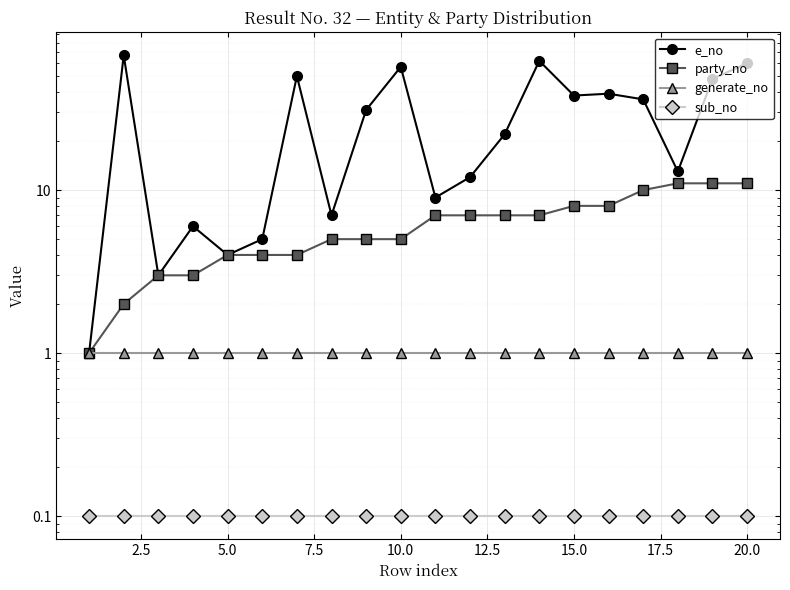

Reading left to right, list all the values displayed in this chart.

e_no: 1.0	67.0	3.0	6.0	4.0	5.0	50.0	7.0	31.0	57.0	9.0	12.0	22.0	62.0	38.0	39.0	36.0	13.0	48.0	60.0
party_no: 1.0	2.0	3.0	3.0	4.0	4.0	4.0	5.0	5.0	5.0	7.0	7.0	7.0	7.0	8.0	8.0	10.0	11.0	11.0	11.0
generate_no: 1.0	1.0	1.0	1.0	1.0	1.0	1.0	1.0	1.0	1.0	1.0	1.0	1.0	1.0	1.0	1.0	1.0	1.0	1.0	1.0
sub_no: 0.1	0.1	0.1	0.1	0.1	0.1	0.1	0.1	0.1	0.1	0.1	0.1	0.1	0.1	0.1	0.1	0.1	0.1	0.1	0.1